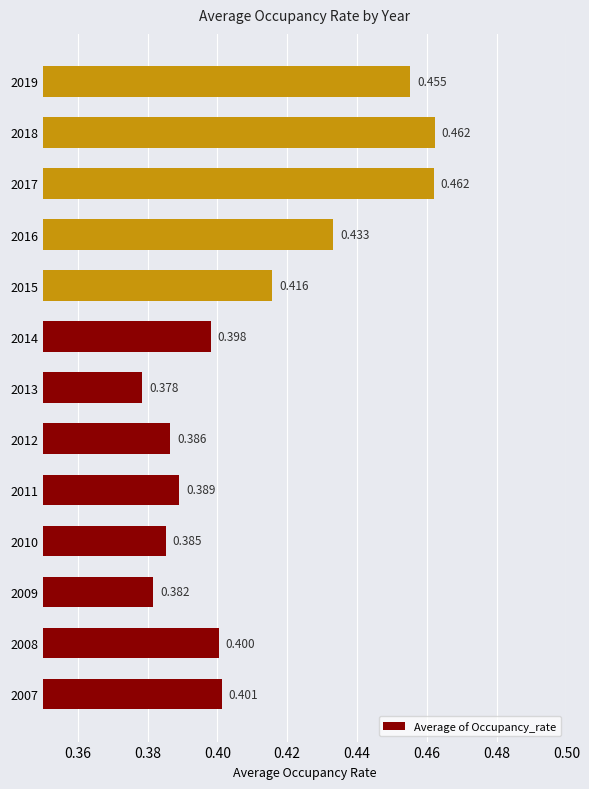

What is the average value?

0.4